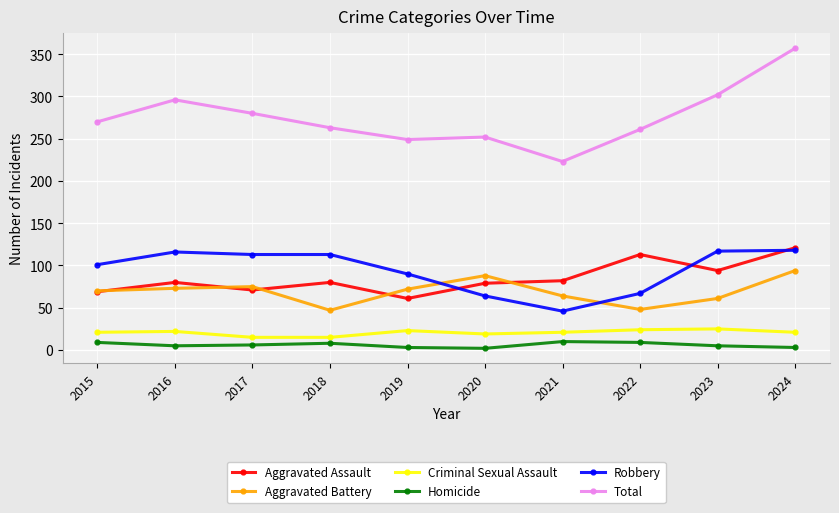

The value of Robbery at 2023 is 40. True or false?

False